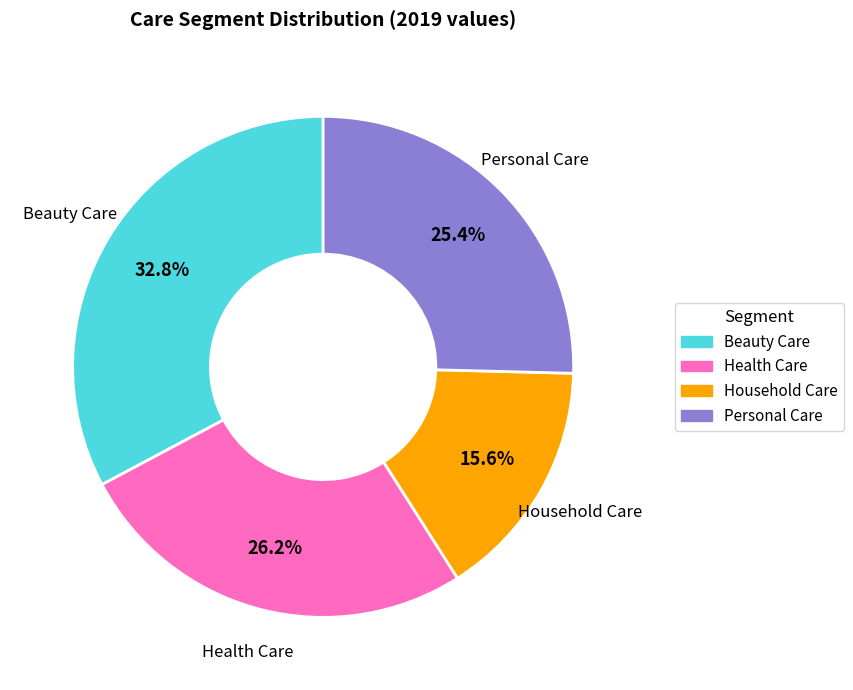

How many segments does this pie chart have?

4